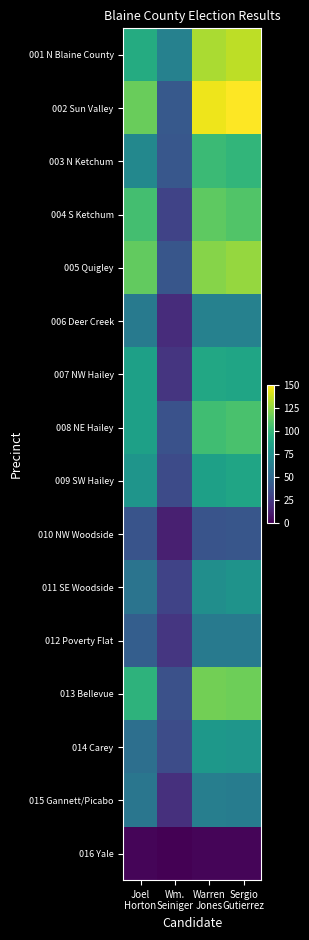

At which category does the chart reach its peak across all series?

Sergio
Gutierrez